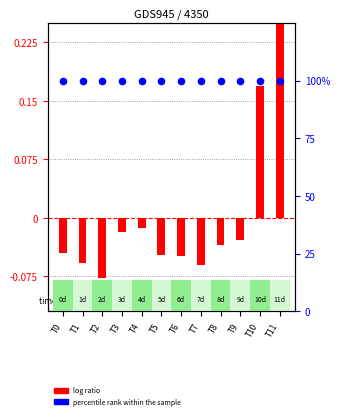

What are all the series names shown in the legend?

log ratio, percentile rank within the sample